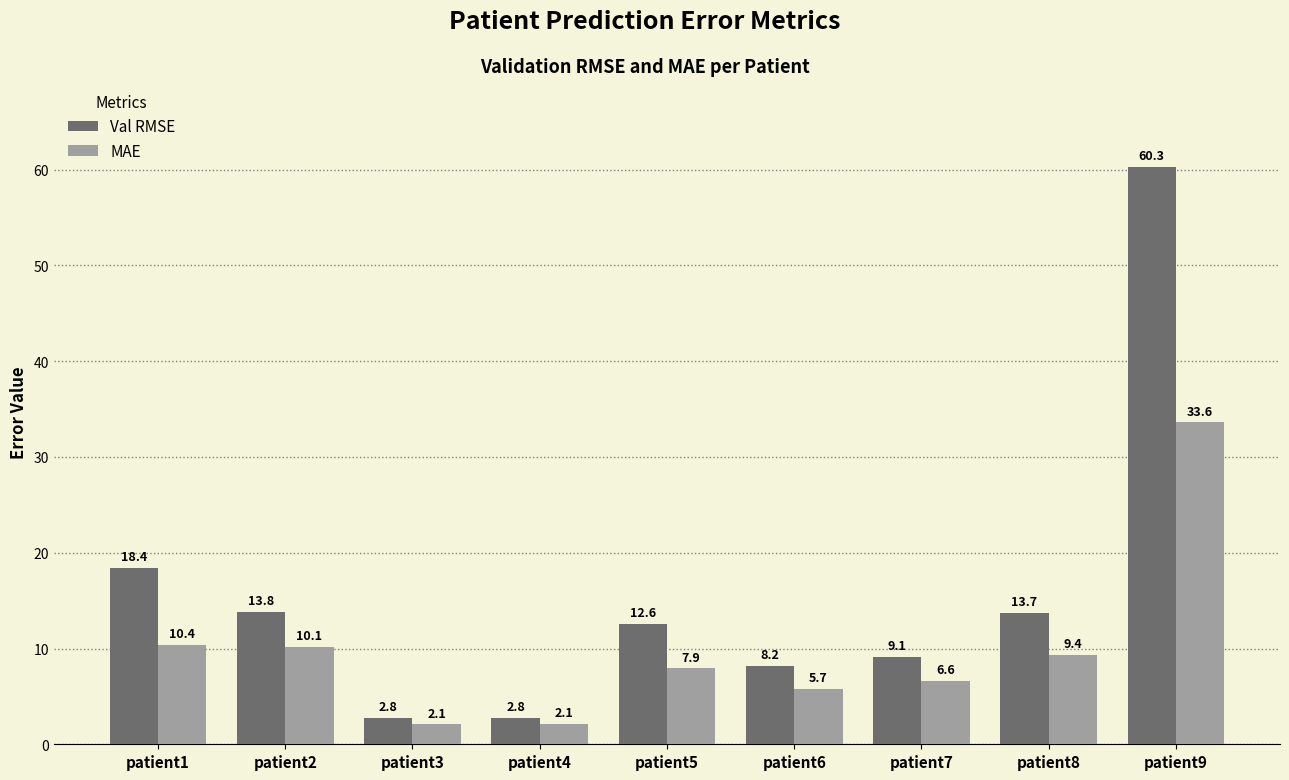

Reading left to right, list all the values displayed in this chart.

Val RMSE: 18.4	13.8	2.8	2.8	12.6	8.2	9.1	13.7	60.3
MAE: 10.4	10.1	2.1	2.1	7.9	5.7	6.6	9.4	33.6